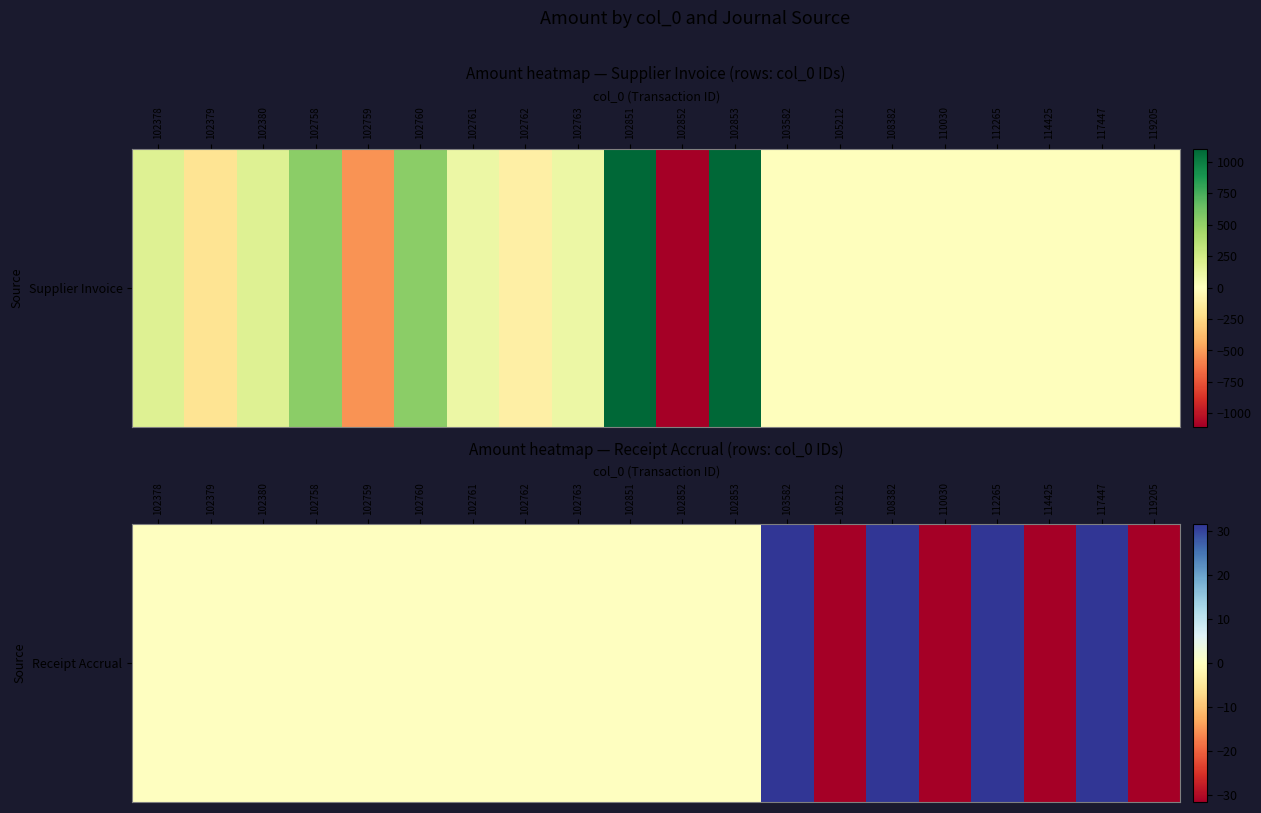

The chart shows a value of 0.0 at 102759. True or false?

True